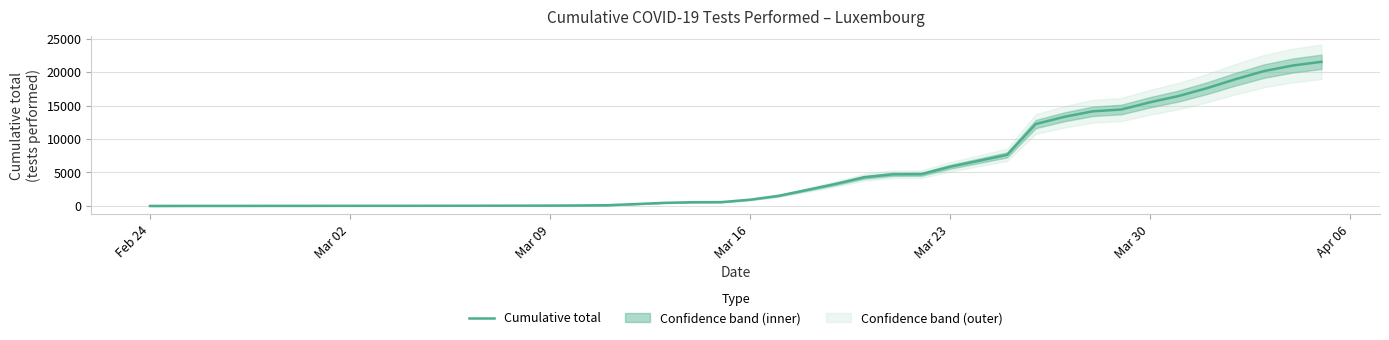

True or false: there are more than 0 points higher than both neighbors.

False